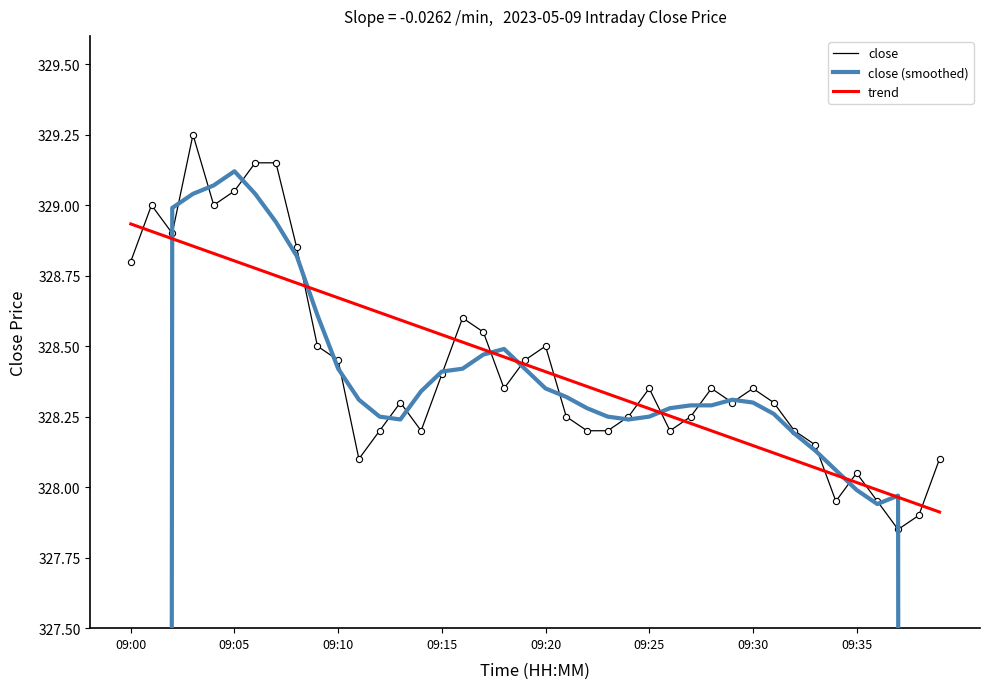

Is the value of close at 13 greater than the value of close (smoothed) at 18?

No